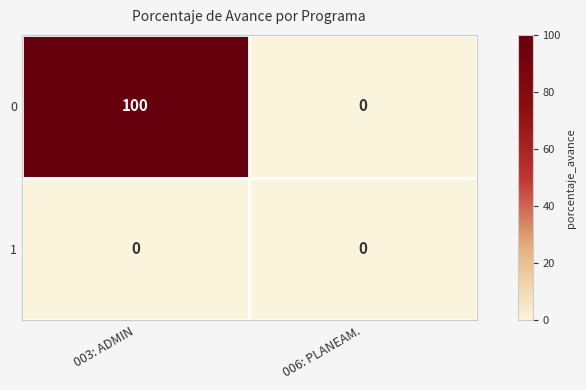

How many series are shown in this chart?

2